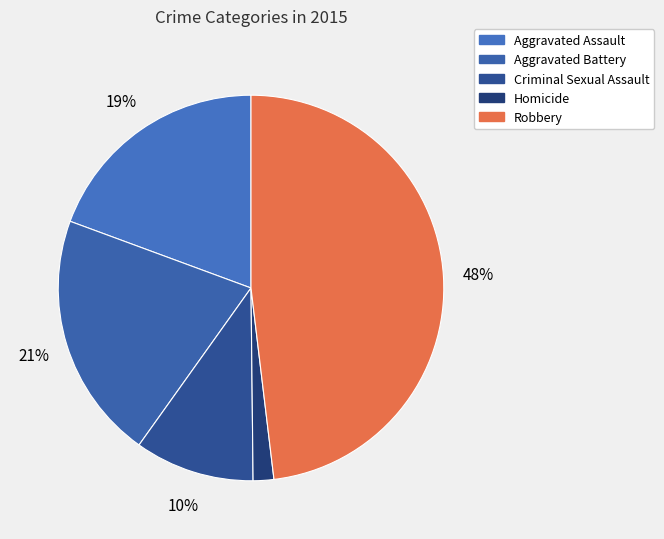

To the nearest percent, what percentage of the pie is Robbery?

48%